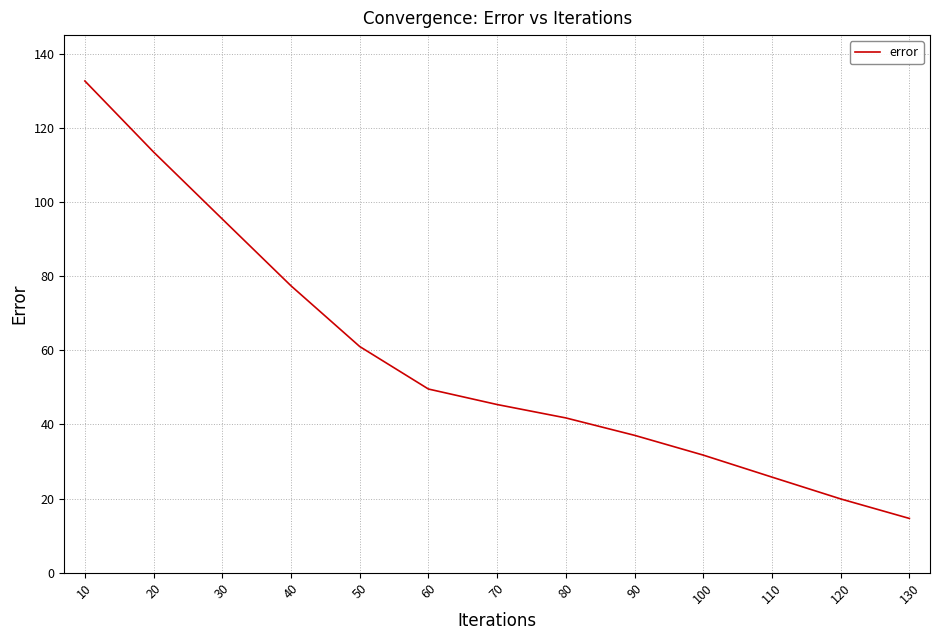

Count the number of values greater than 45.

7